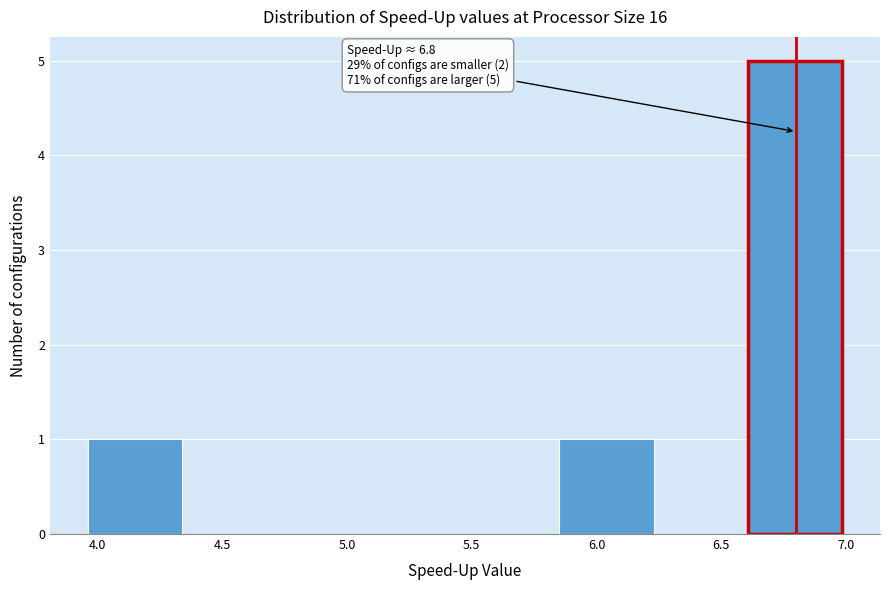

Which range on the x-axis has the tallest bar?

6.60 to 7.00